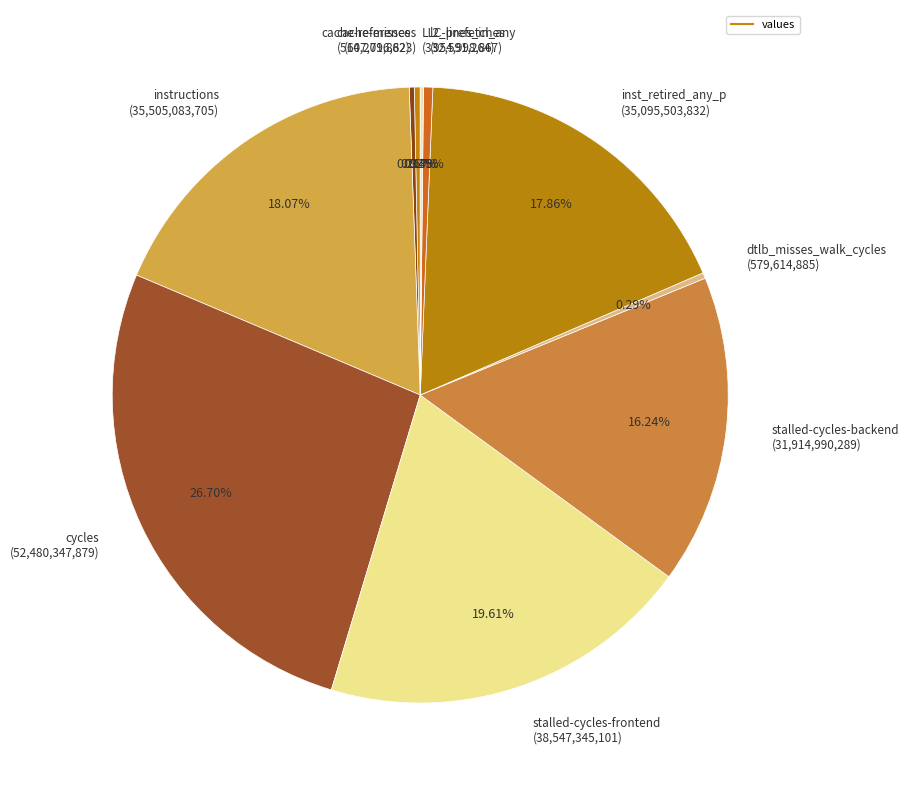

How many slices are in this pie chart?

10